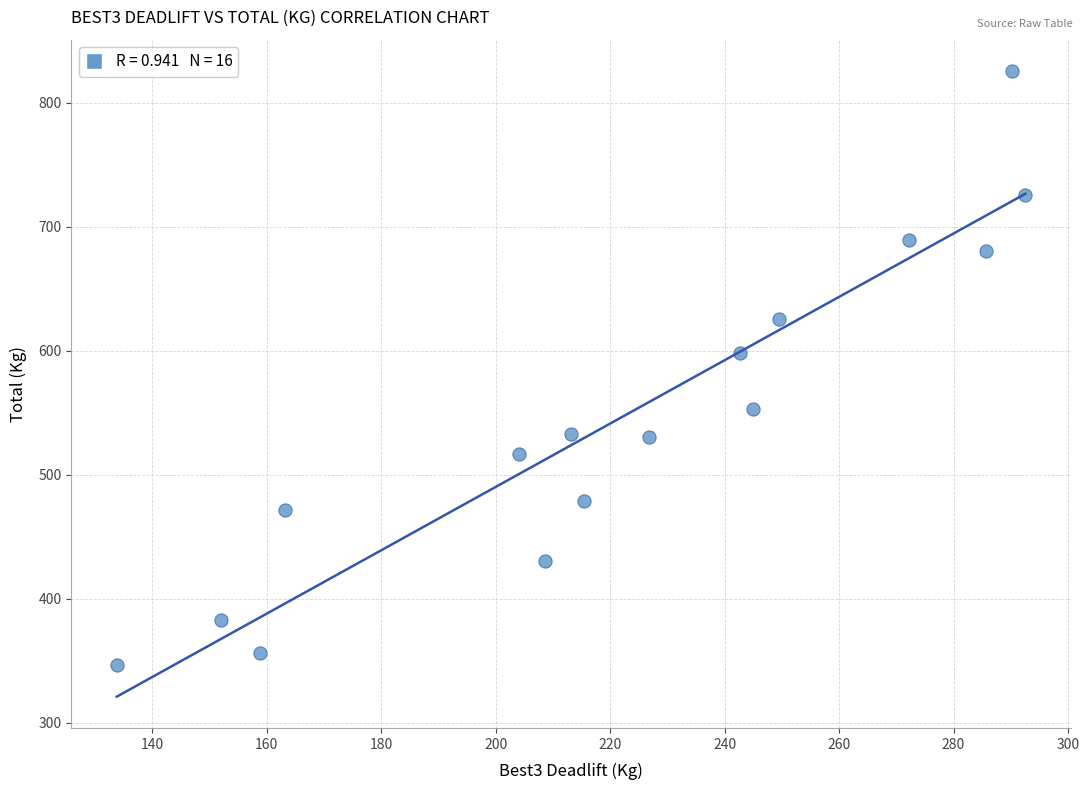

What is the range of Y values (max minus min)?

478.5